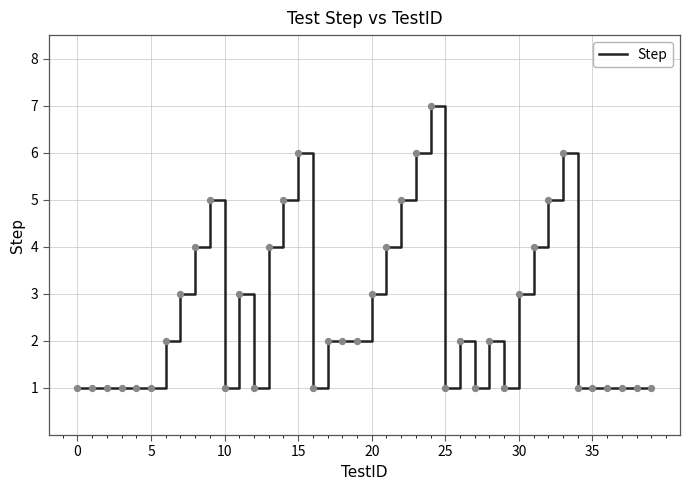

What is the difference between the maximum and minimum values?

6